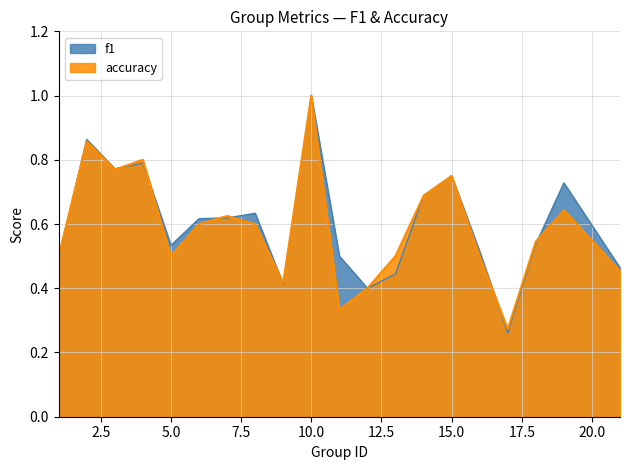

How many lines are shown in the chart?

2